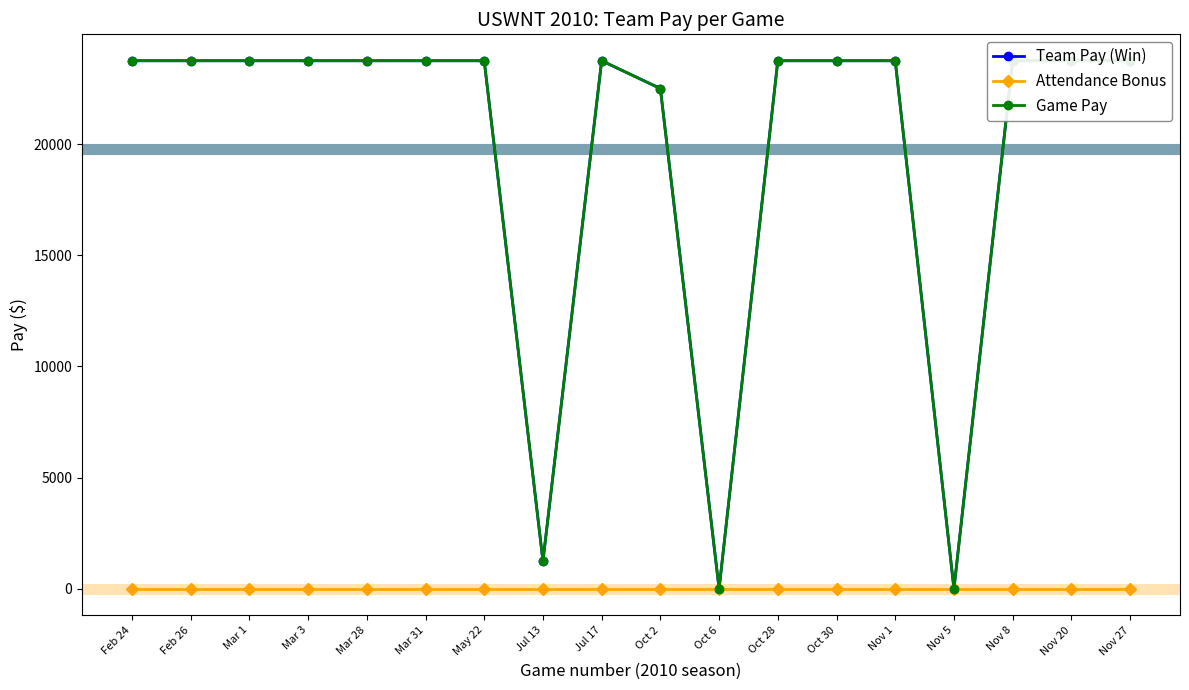

Does the chart have visible grid lines?

No